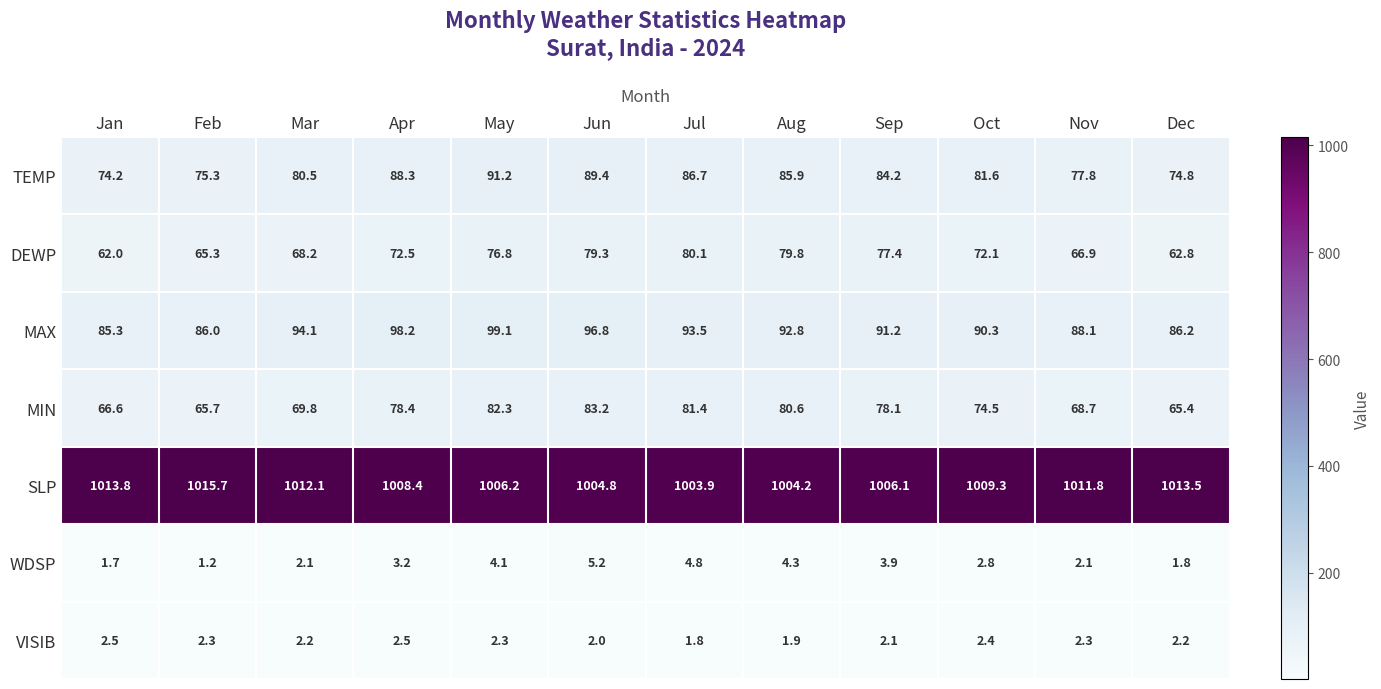

How many distinct data groups are displayed?

7